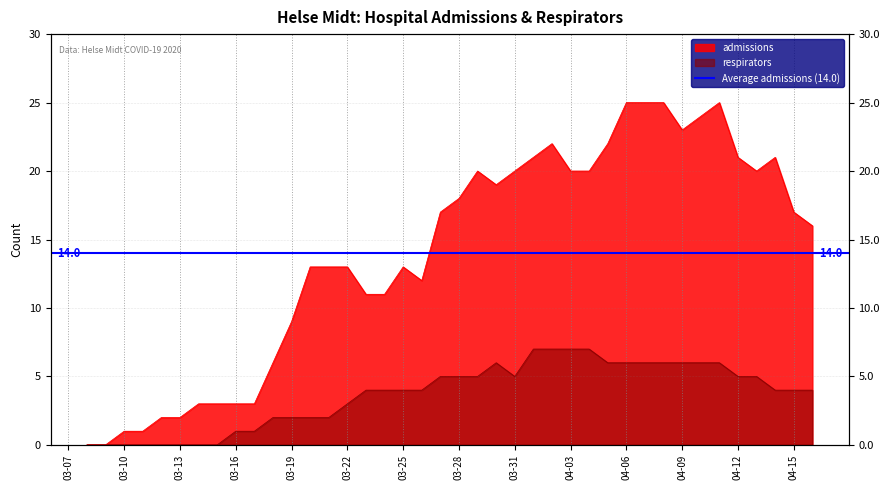

Rank the series by their average value, from lowest to highest.

respirators, admissions